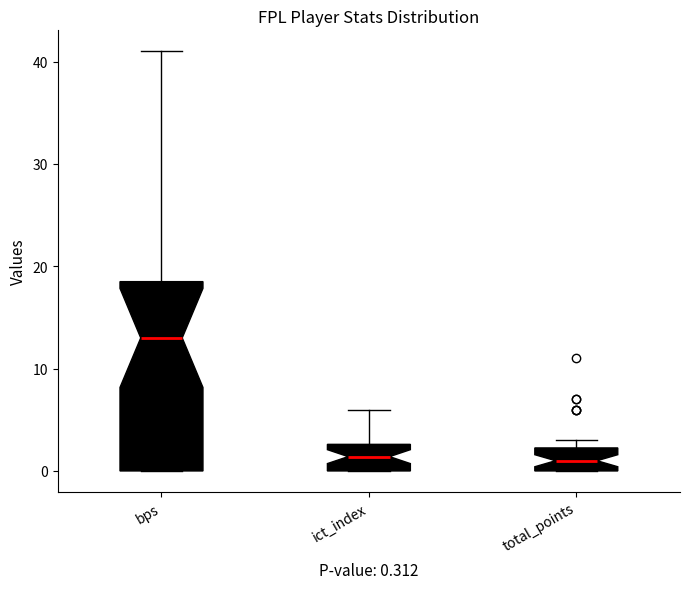

Which box is the tallest, from its lower edge to its upper edge?

bps